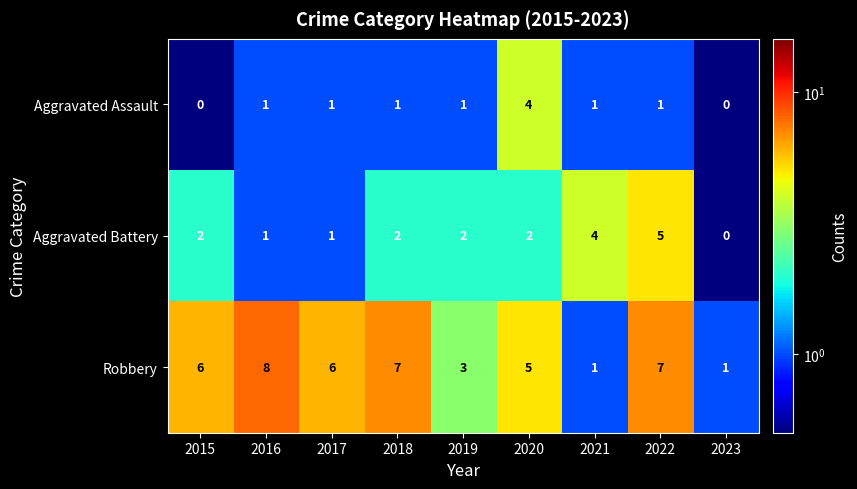

List the series in order of their peak value, highest first.

Robbery, Aggravated Battery, Aggravated Assault